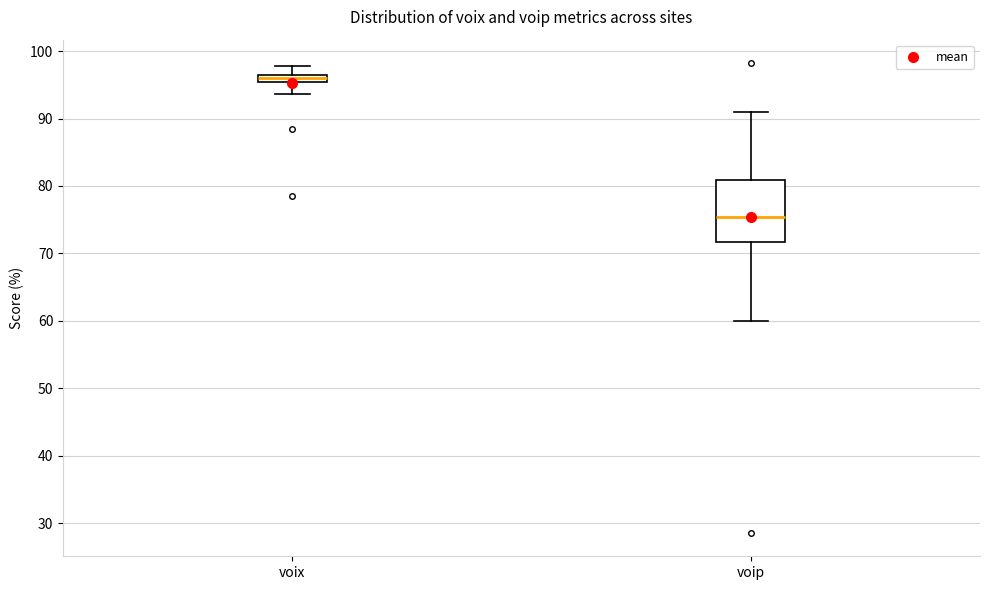

Comparing the boxes themselves (not the whiskers), which one is the tallest?

voip